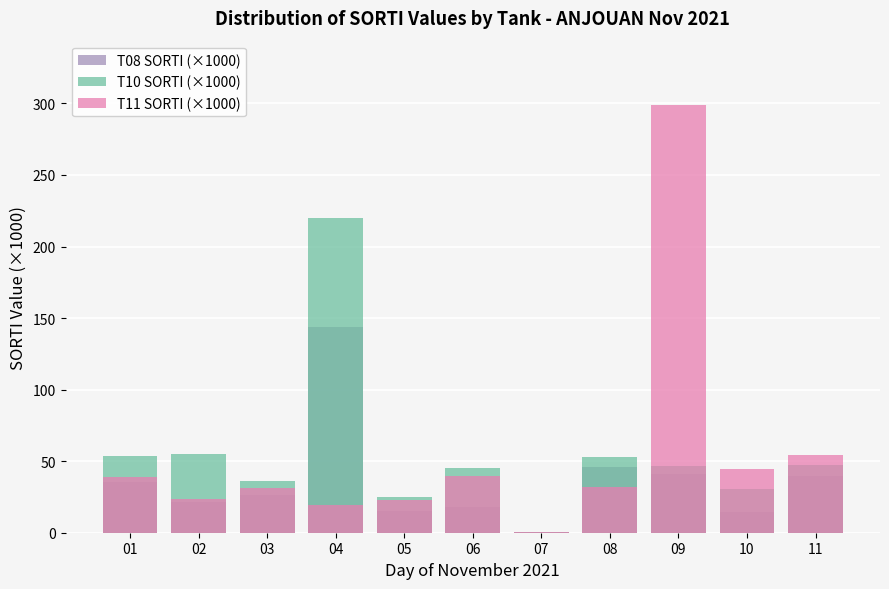

At which label is T10 SORTI (×1000) closest to 109?

02